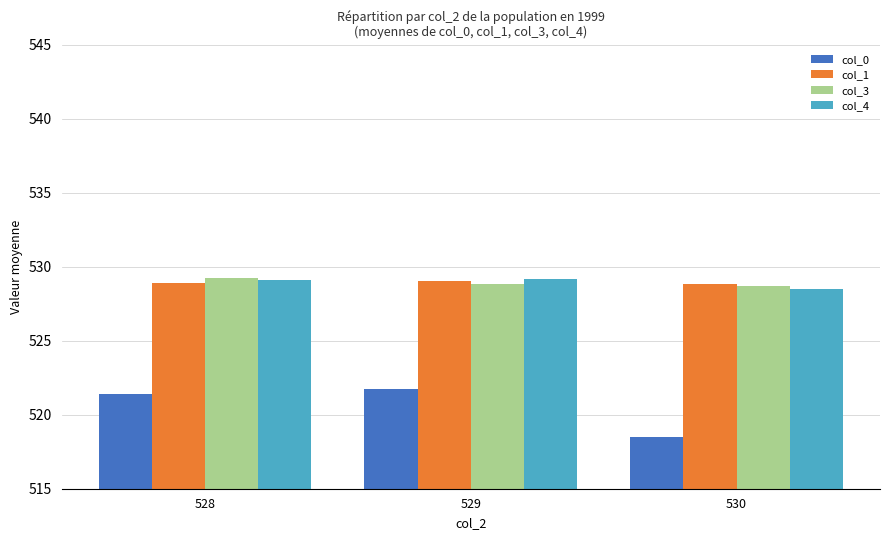

What is the difference between the highest and lowest values at 529?

7.4